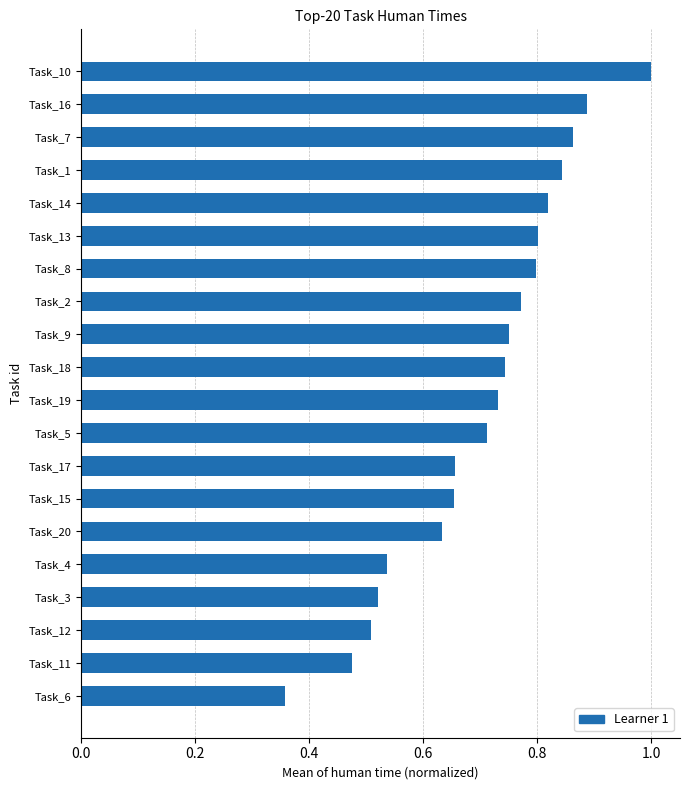

What is the maximum value shown in the chart?

1.0